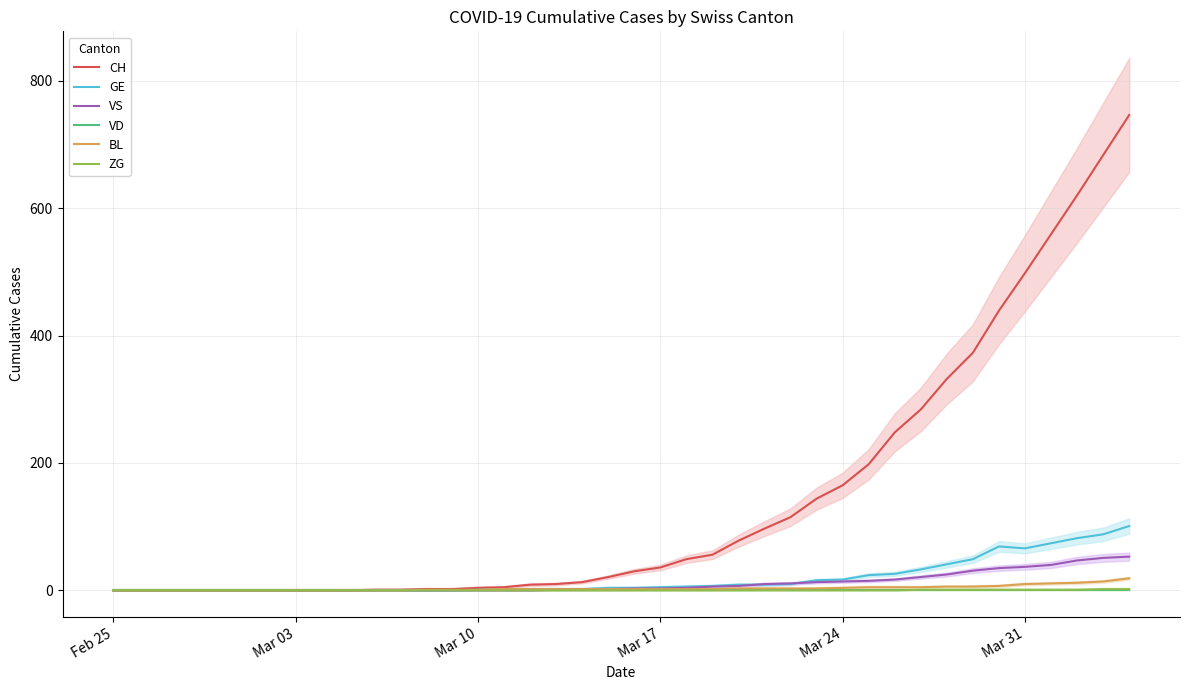

What is the maximum value for CH?

746